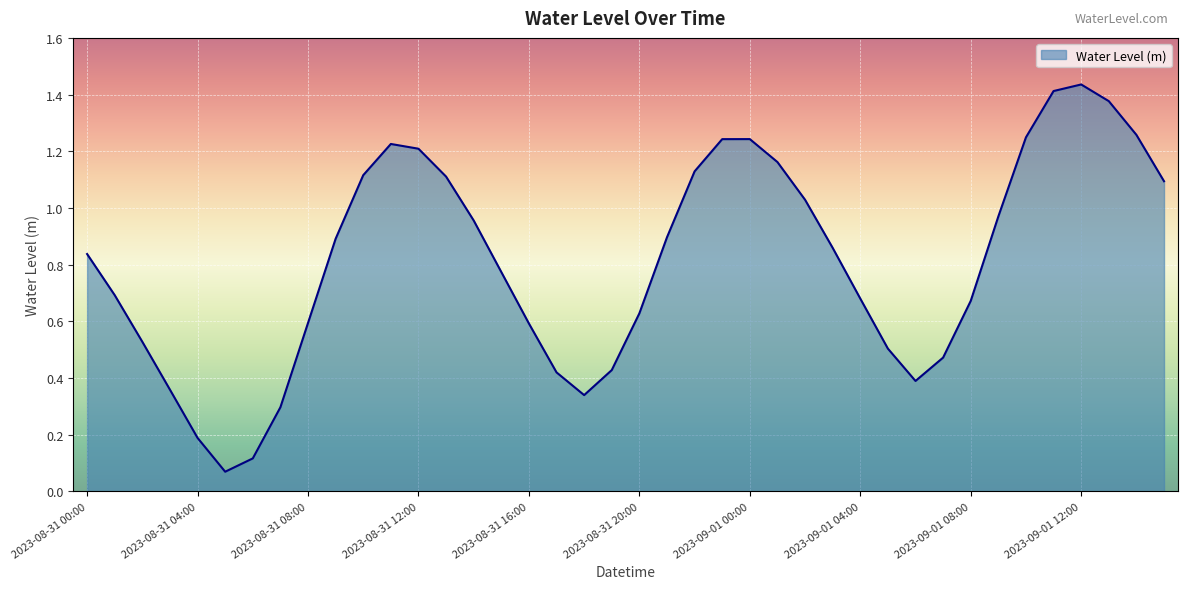

What is the minimum value shown in the chart?

0.1